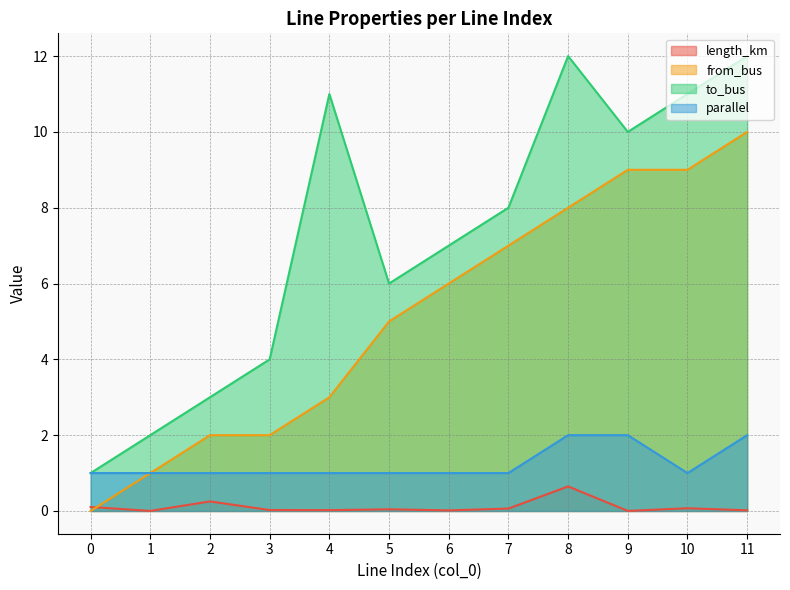

At which label does parallel reach its peak?

8